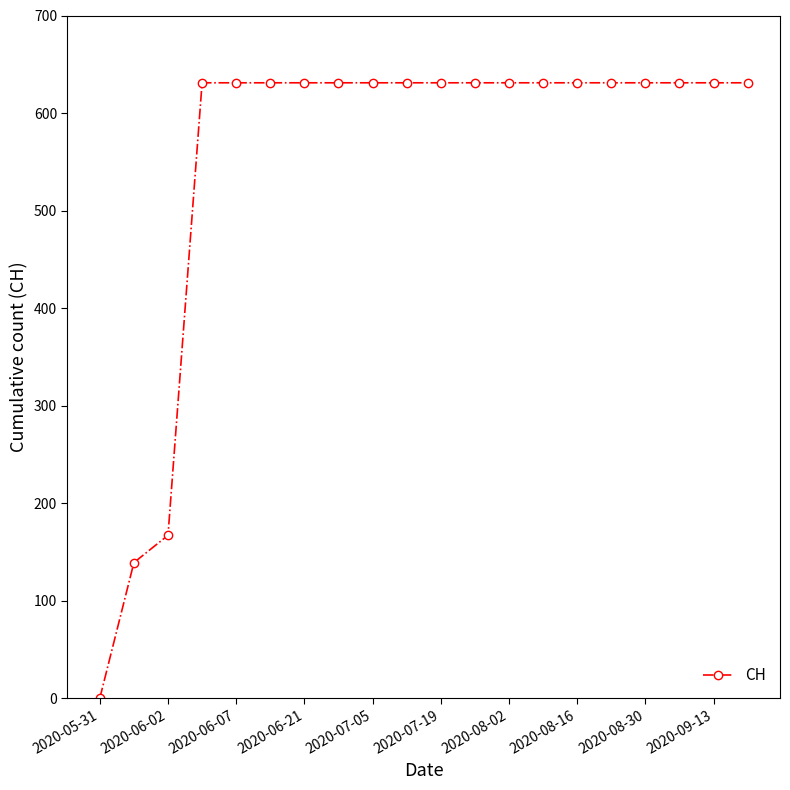

What is the maximum value shown in the chart?

631